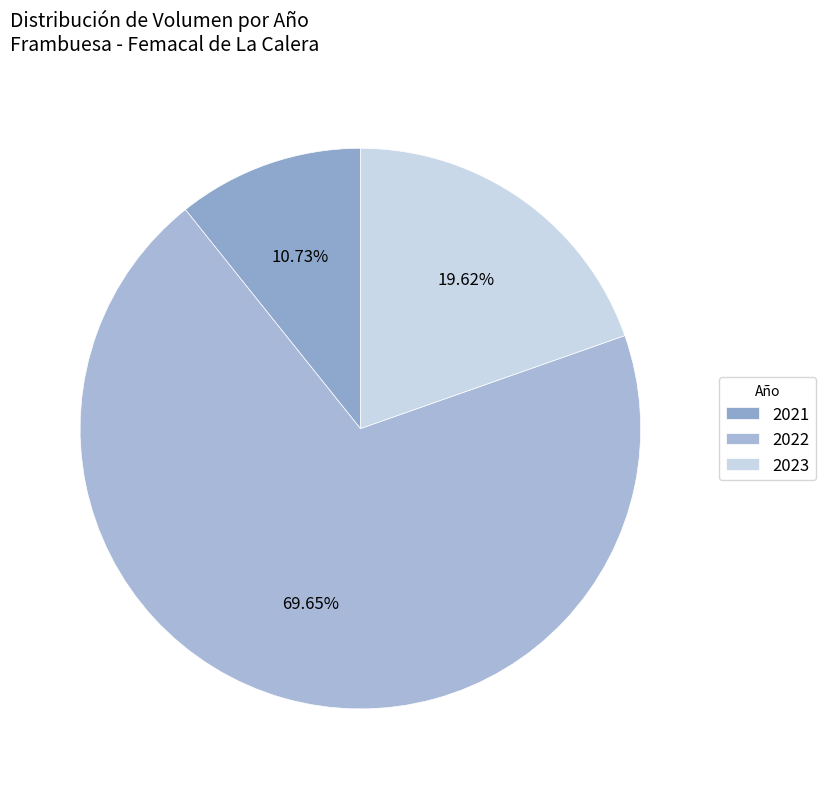

How many slices are in this pie chart?

3